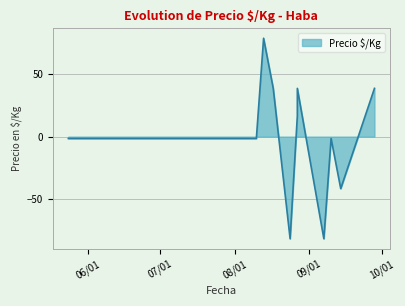

Read the value at 2021-08-10.

-1.5